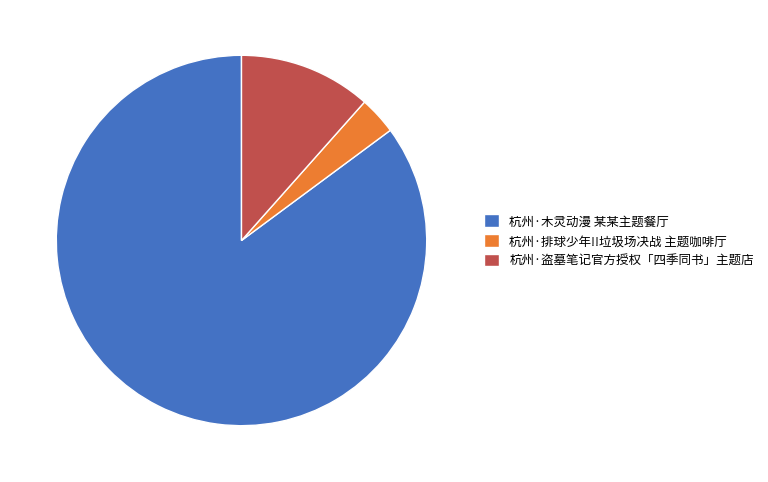

Between 杭州·木灵动漫 某某主题餐厅 and 杭州·排球少年!!垃圾场决战 主题咖啡厅, which is larger?

杭州·木灵动漫 某某主题餐厅